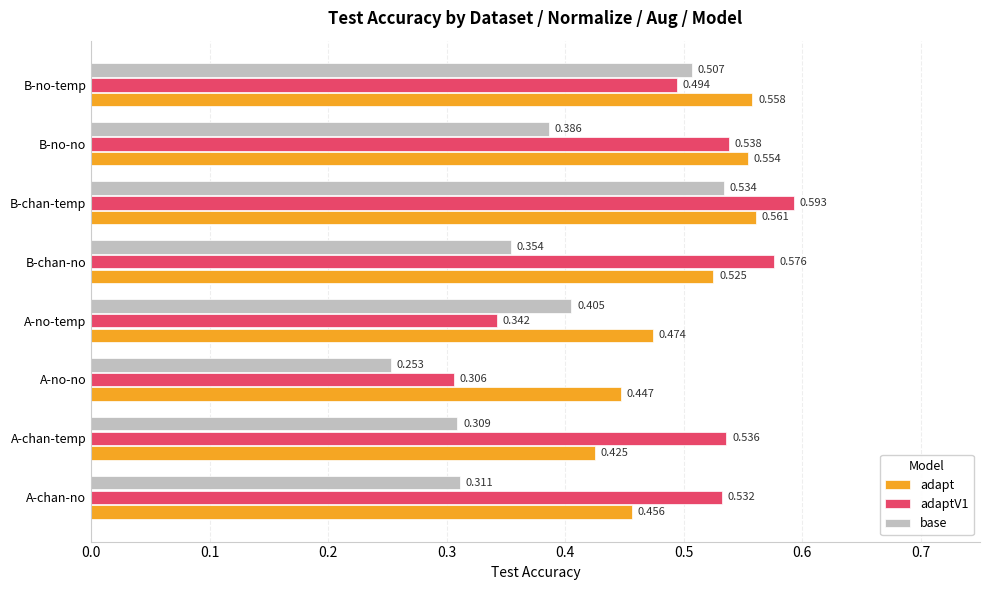

Which series has the largest range (max minus min)?

adaptV1